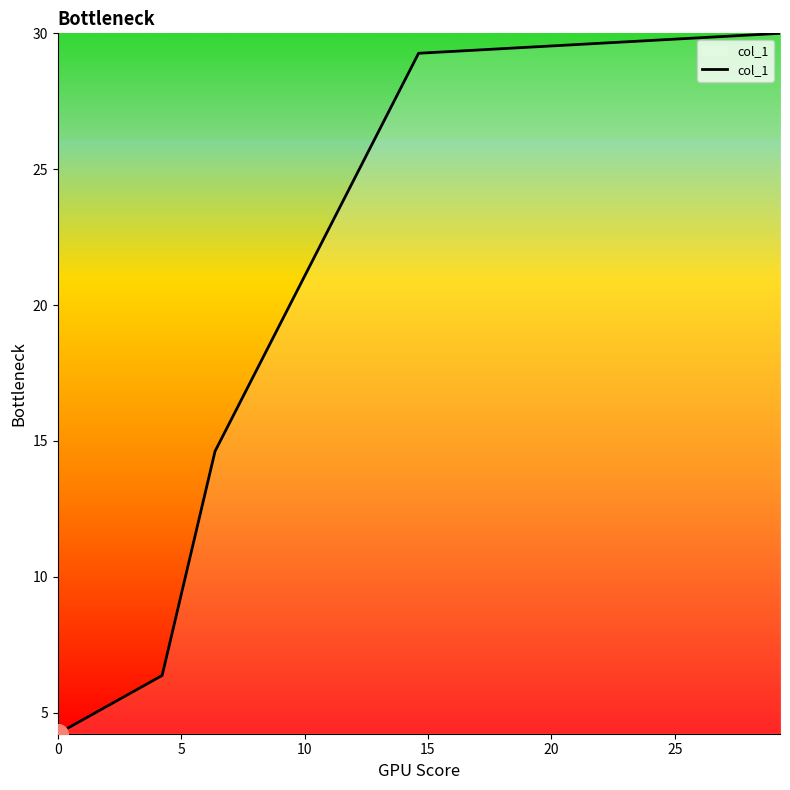

True or false: there are more than 0 points higher than both neighbors.

False